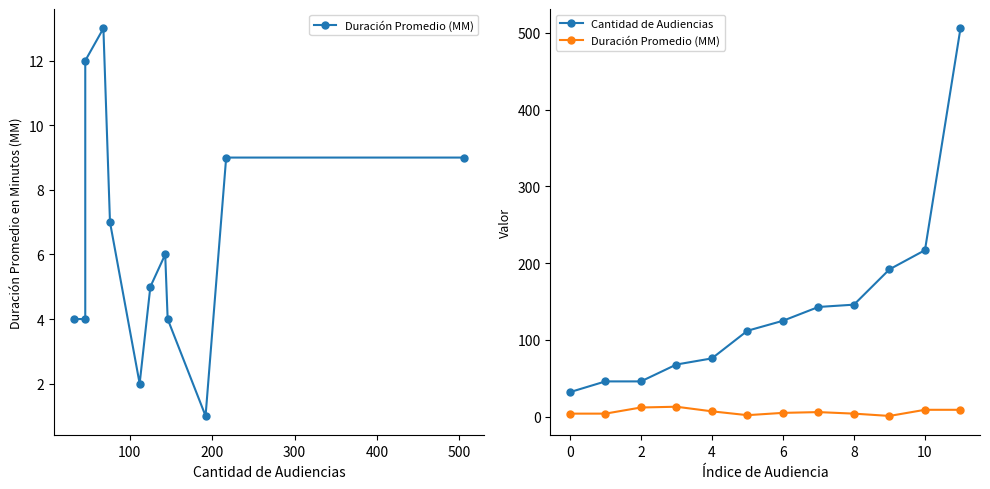

What is the value of the Duración Promedio (MM) point at the 10th from the left?

1